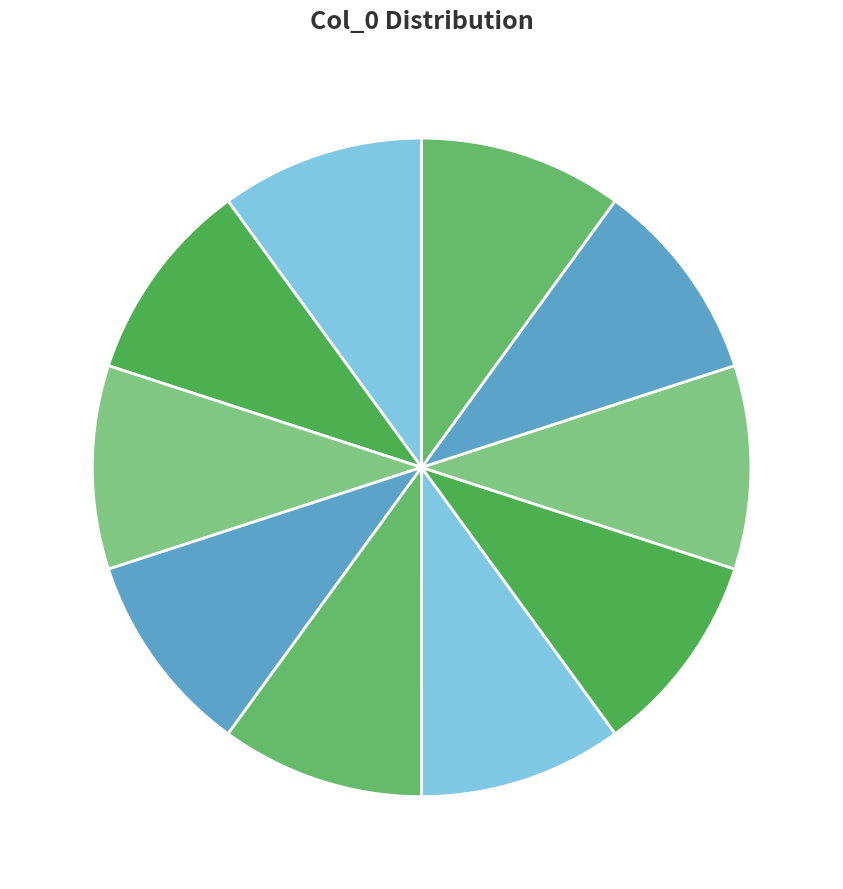

Combined, do jfgb and agcf account for over 50%?

No